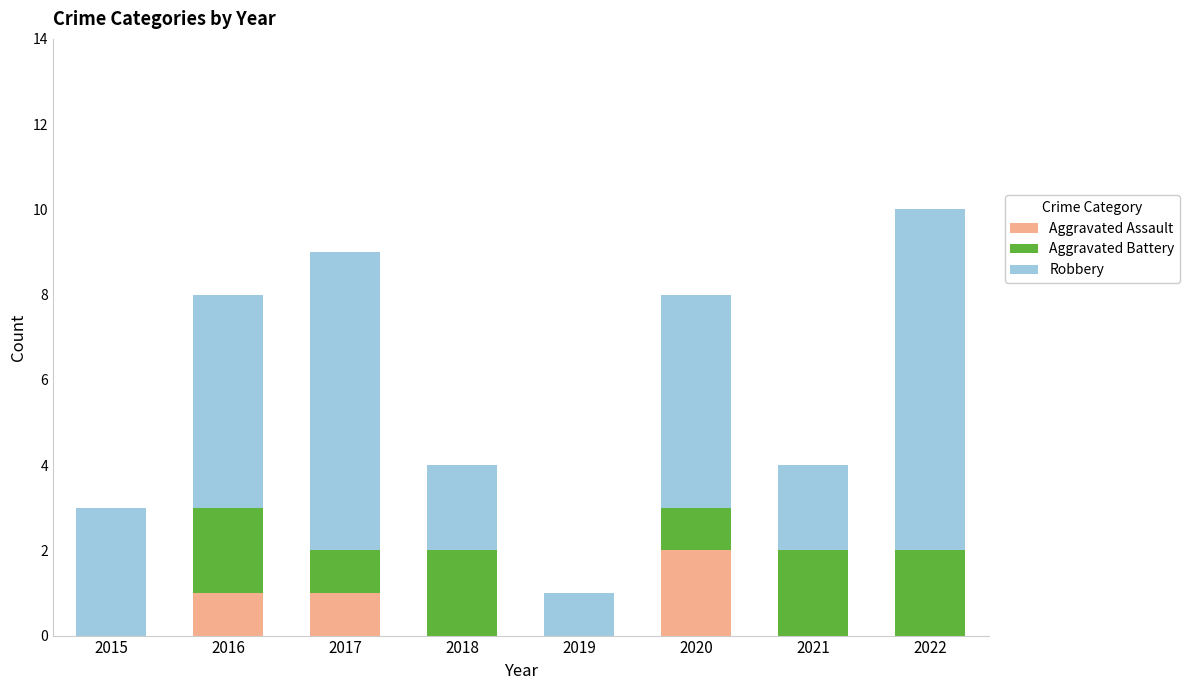

Which category has the highest value in the Aggravated Assault series?

2020